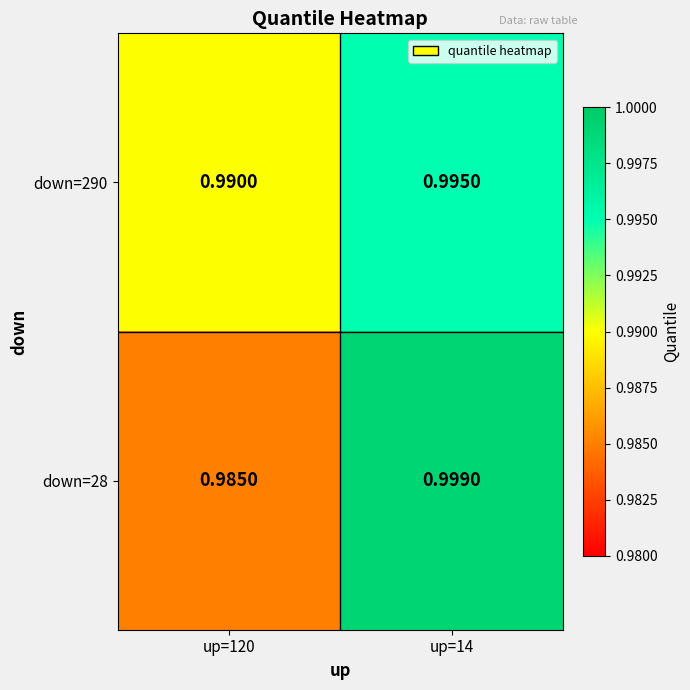

Rank the series by their maximum value, from lowest to highest.

down=290, down=28